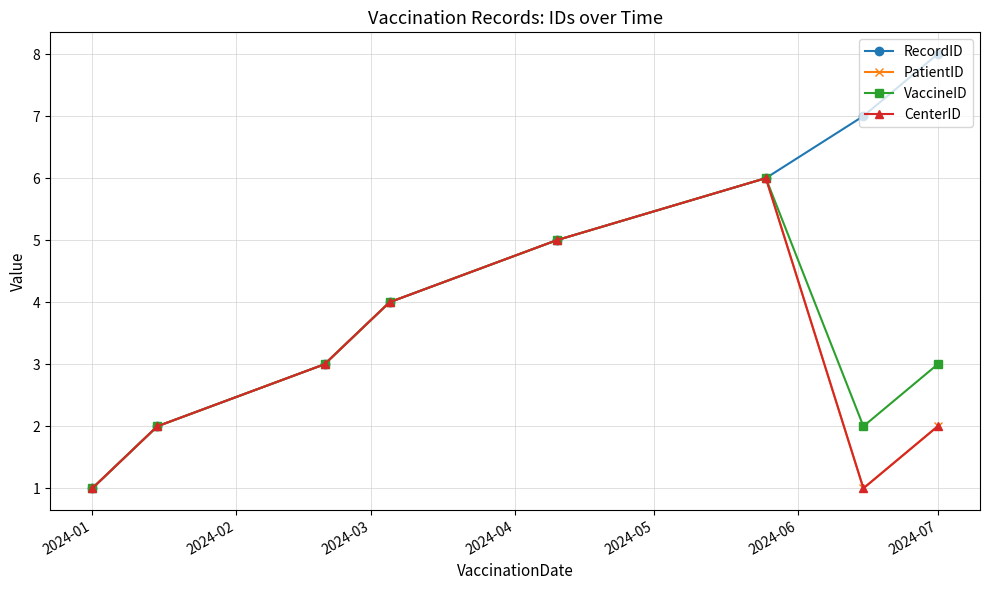

In PatientID, how many points are higher than both neighbors (excluding endpoints)?

1